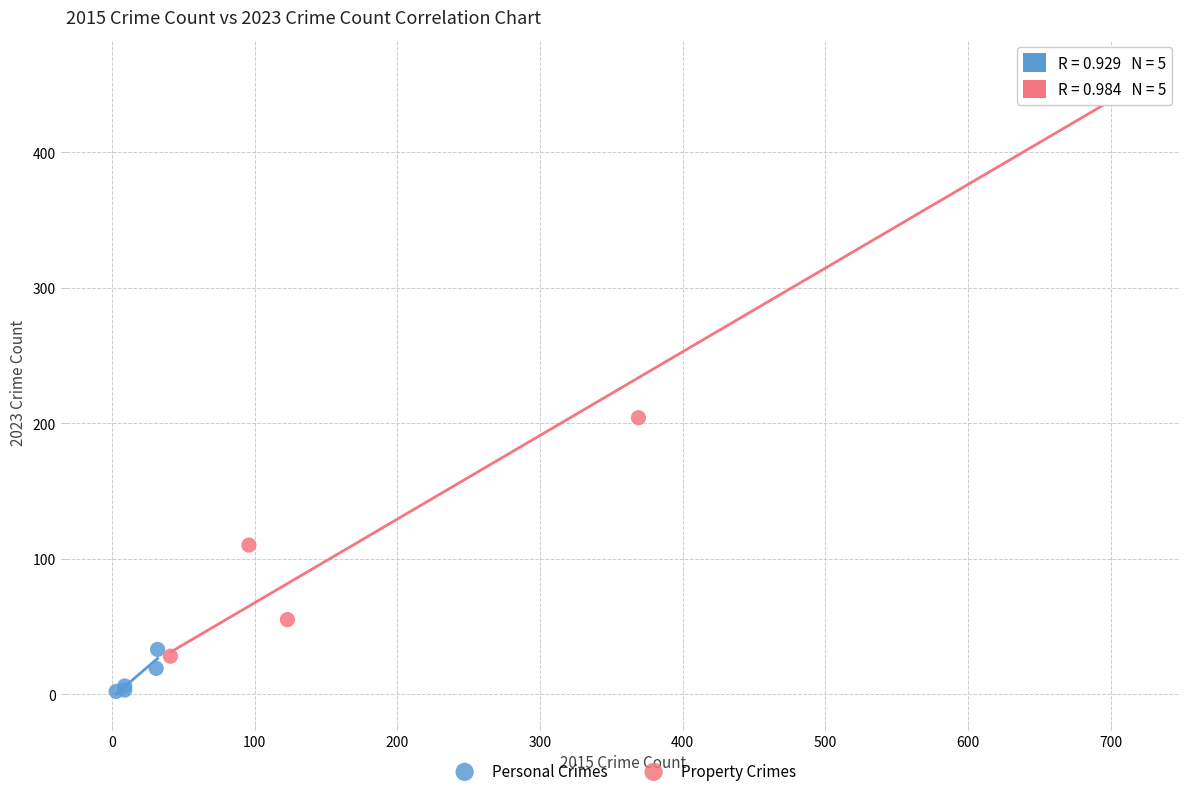

What are all the series names shown in the legend?

Personal Crimes, Property Crimes